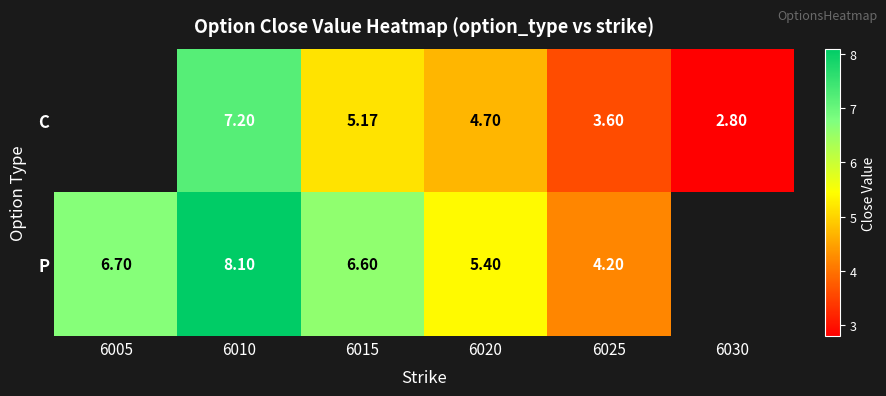

Which label corresponds to the smallest value in the chart?

6030